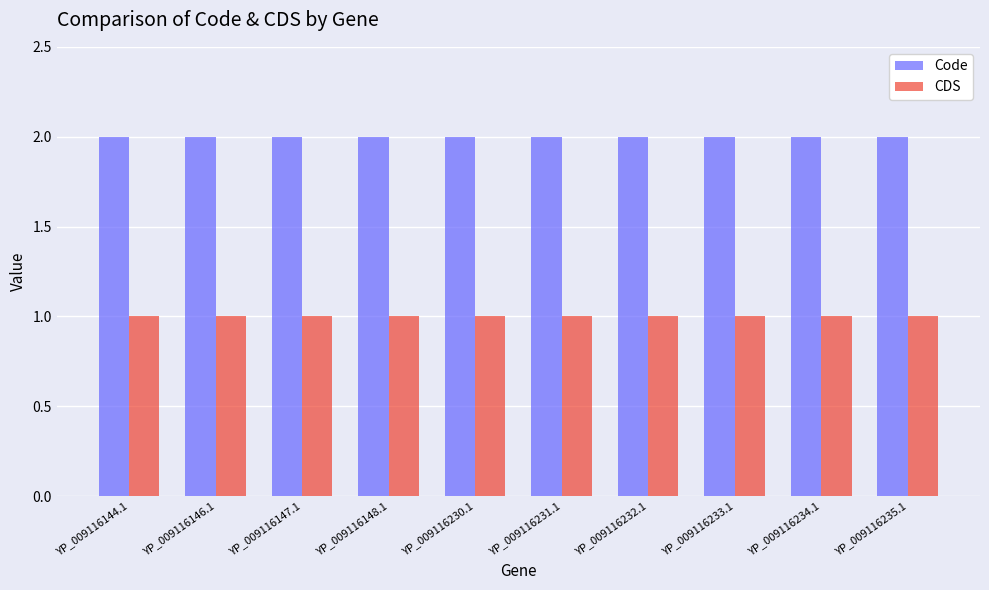

Is it true that Code equals 1 at YP_009116147.1?

False